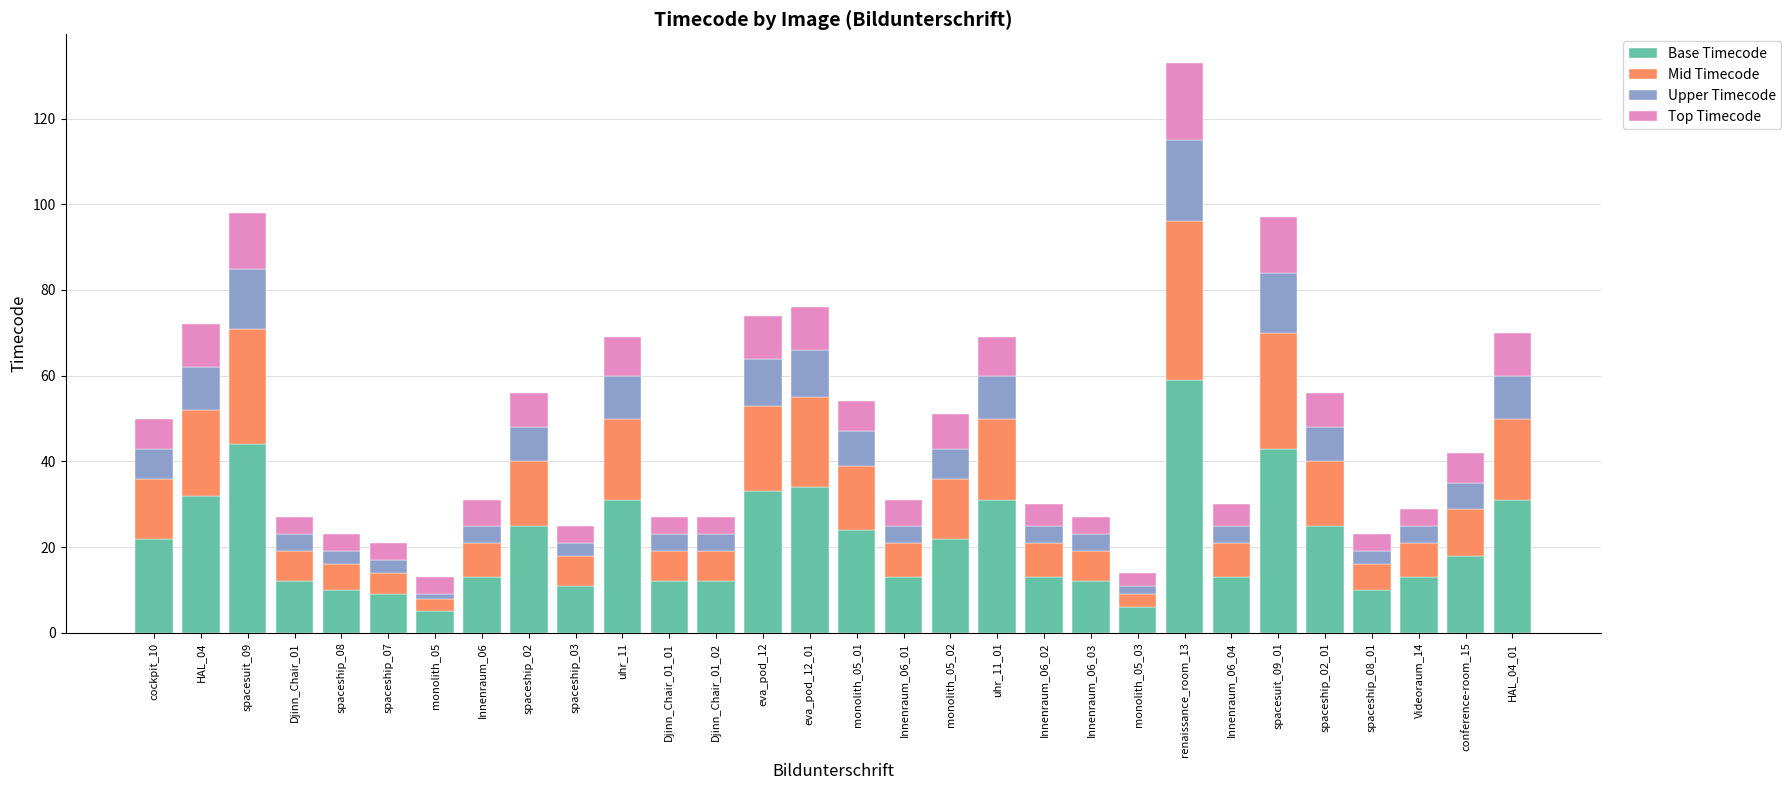

At which category is the sum across all series the highest?

renaissance_room_13